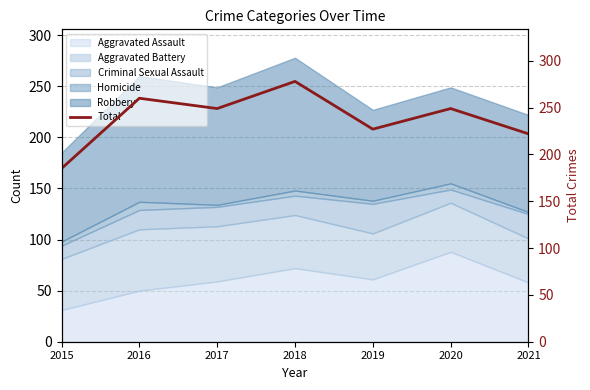

Approximately how many times larger is the value at 2017 compared to 2021?

1.1